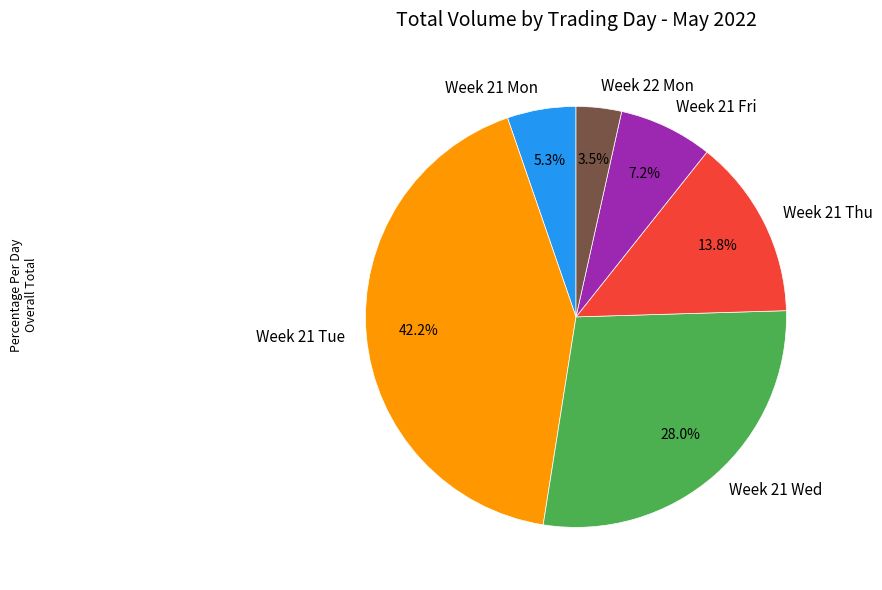

What is the largest slice in the pie chart?

Week 21 Tue